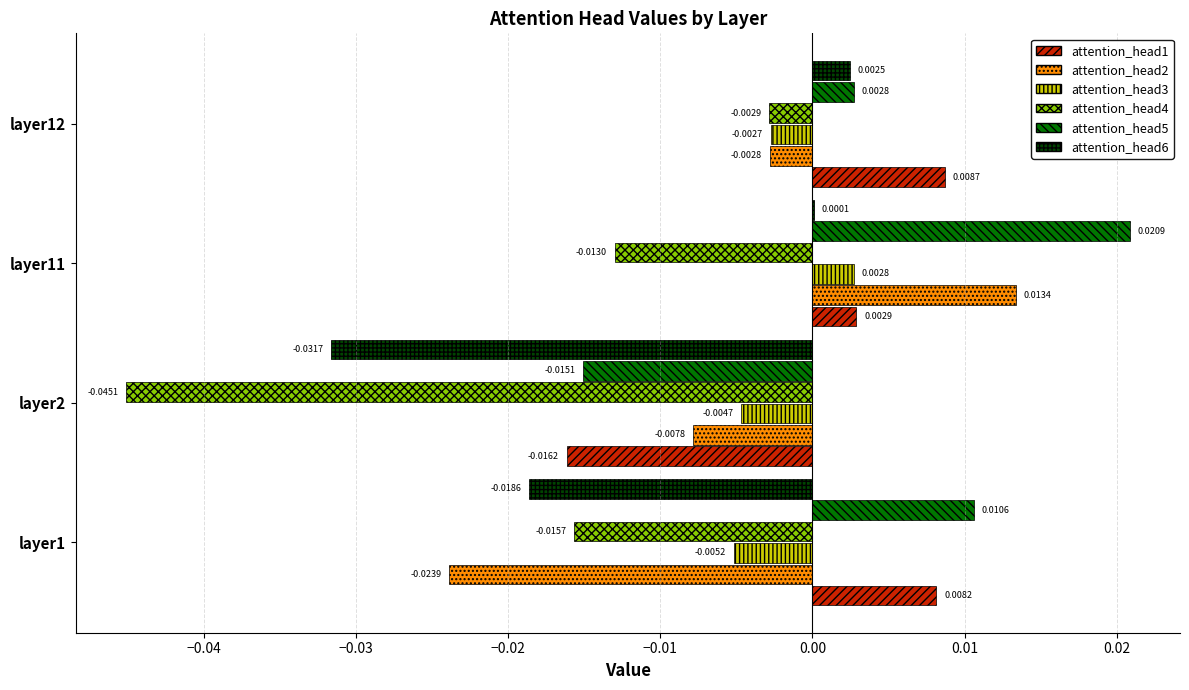

Which series changed the most between layer11 and layer12?

attention_head5